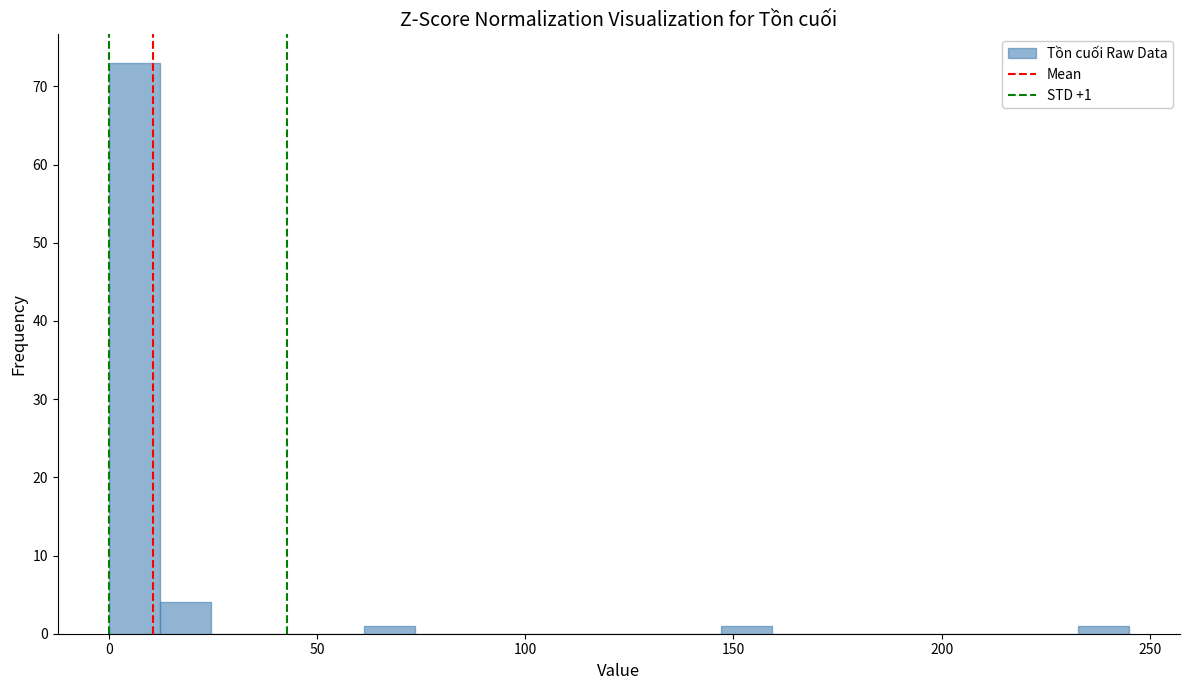

Around what value on the x-axis is the tallest bar? Give the approximate position of its centre, as read against the axis.

5